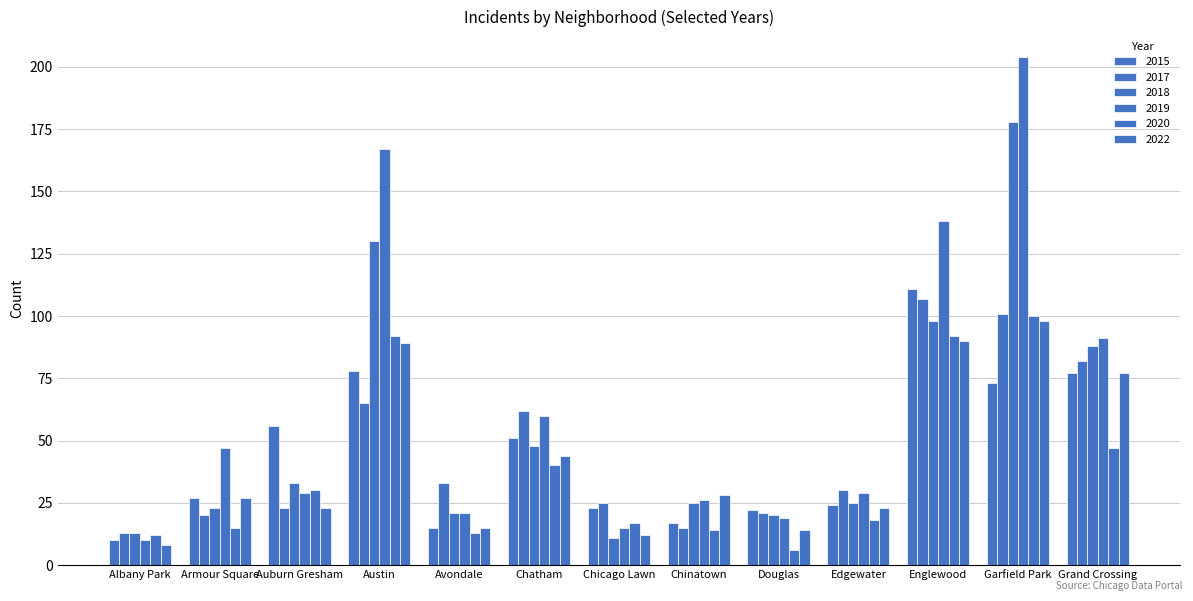

Which label corresponds to the smallest value in the chart?

Douglas